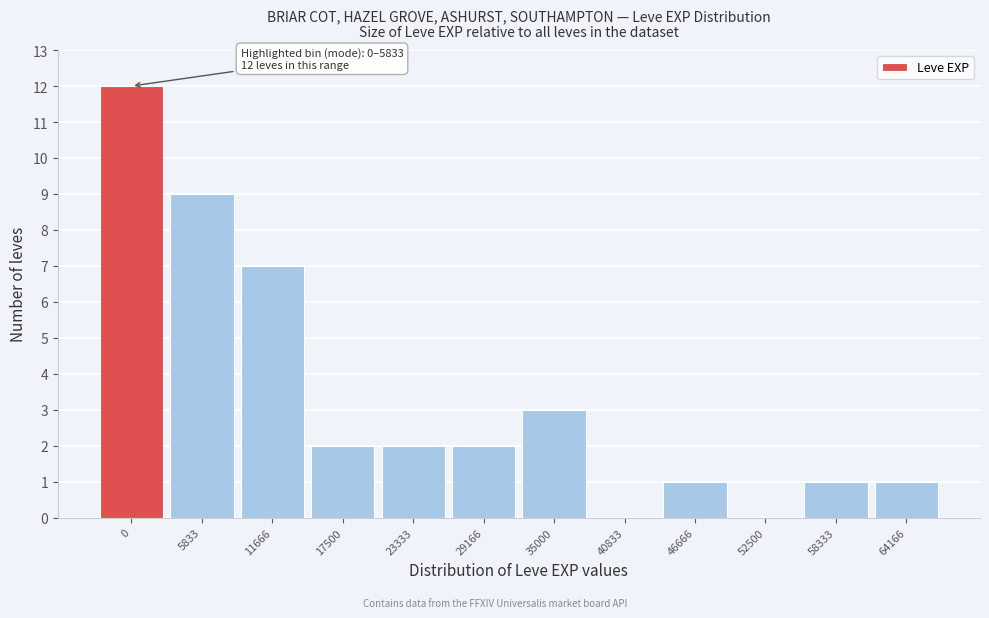

Reading right to left, extract all data points from this chart.

64166=1	58333=1	52500=0	46666=1	40833=0	35000=3	29166=2	23333=2	17500=2	11666=7	5833=9	0=12